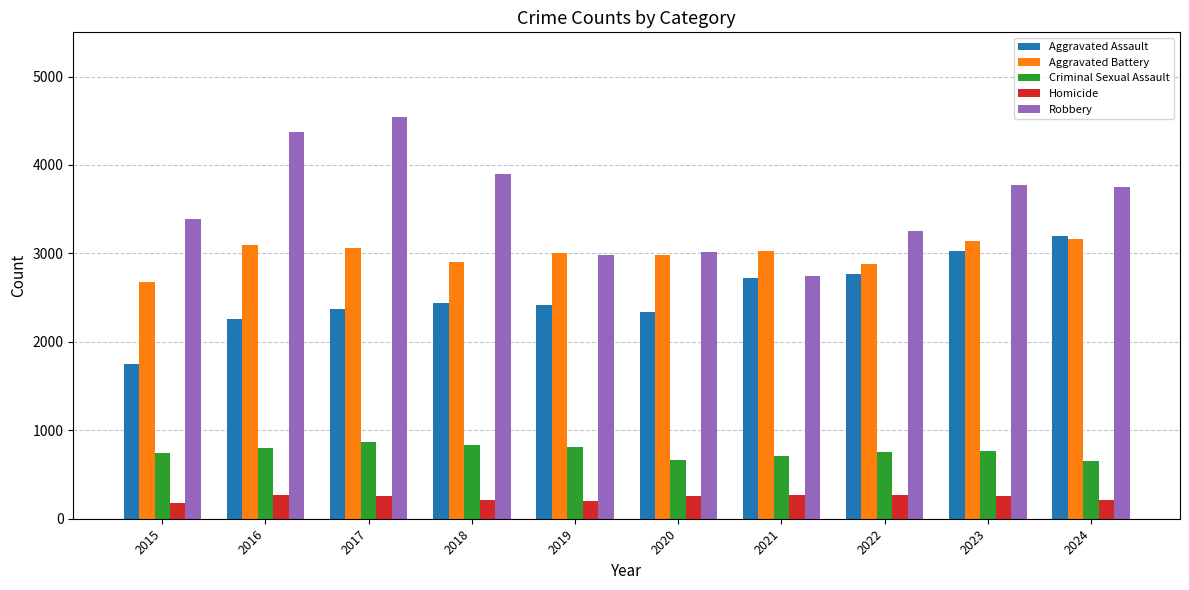

How many series are shown in this chart?

5